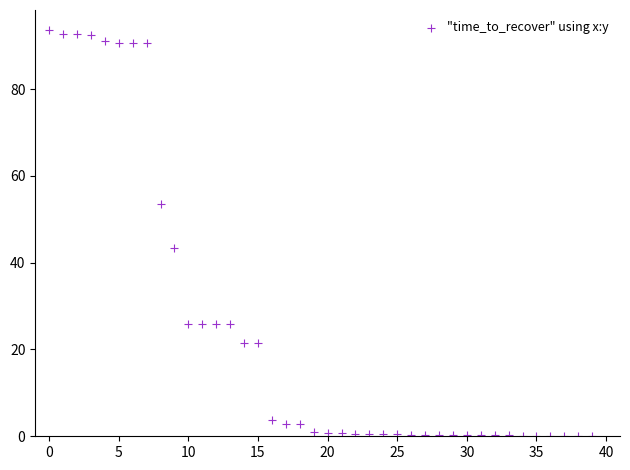

What is the range of Y values (max minus min)?

93.5